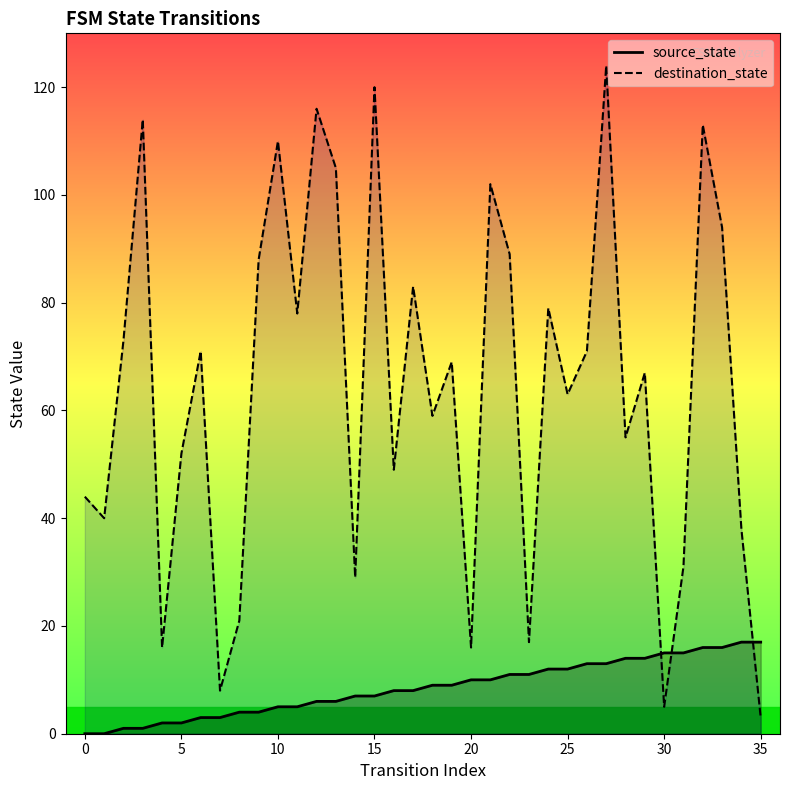

Is it true that destination_state equals 52 at 5?

True